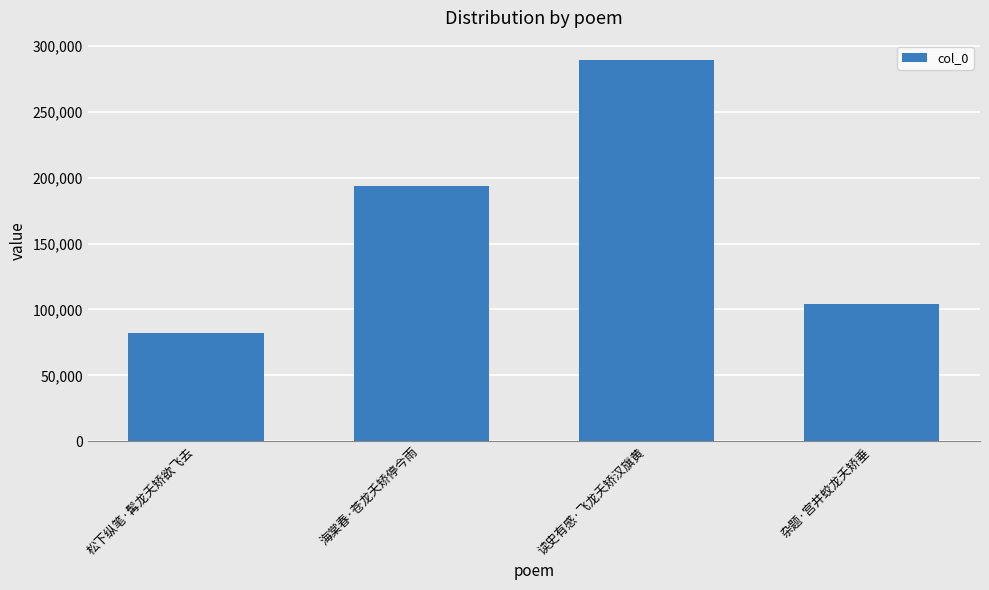

Where is the data nearest to the value 185786?

海棠春·苍龙夭矫停今雨